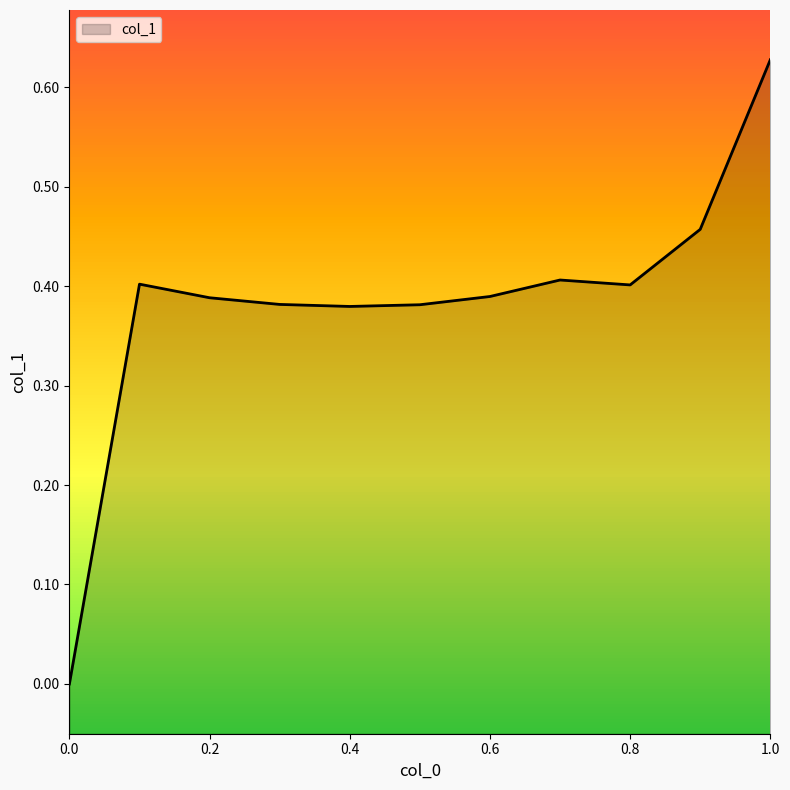

Reading right to left, list all the values displayed in this chart.

0.6	0.5	0.4	0.4	0.4	0.4	0.4	0.4	0.4	0.4	0.0